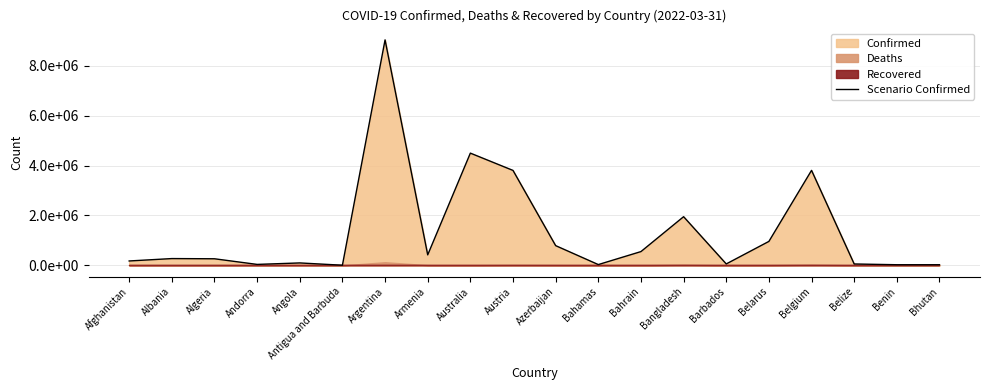

What is the sum of the values at Australia and Albania?

4771788